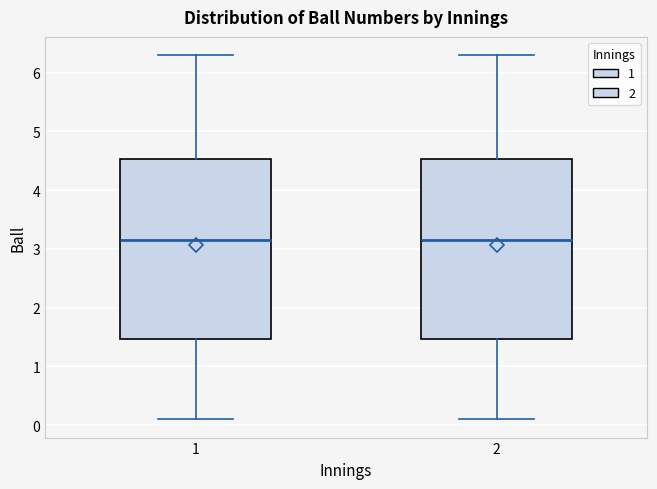

Reading left to right, read every box against the y-axis: the position of its median line, the range the box covers, and the ends of its whiskers. The values are not printed on the chart, so give them approximately, as read against the axis.

1: median 3.2, box 1.5 to 4.5, whiskers 0.1 to 6.3
2: median 3.2, box 1.5 to 4.5, whiskers 0.1 to 6.3